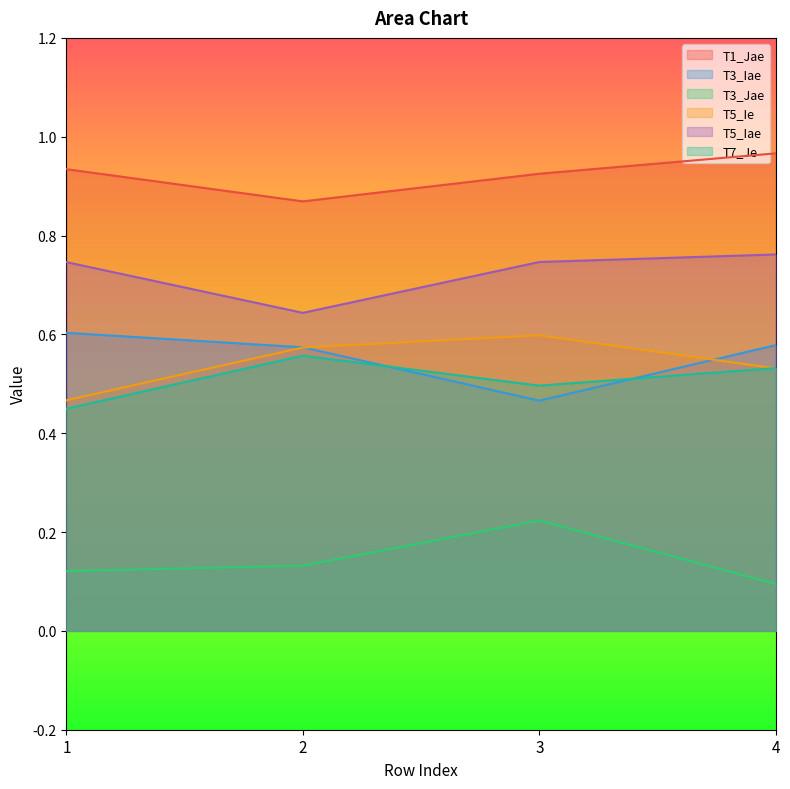

At how many categories does at least one series exceed 0?

4